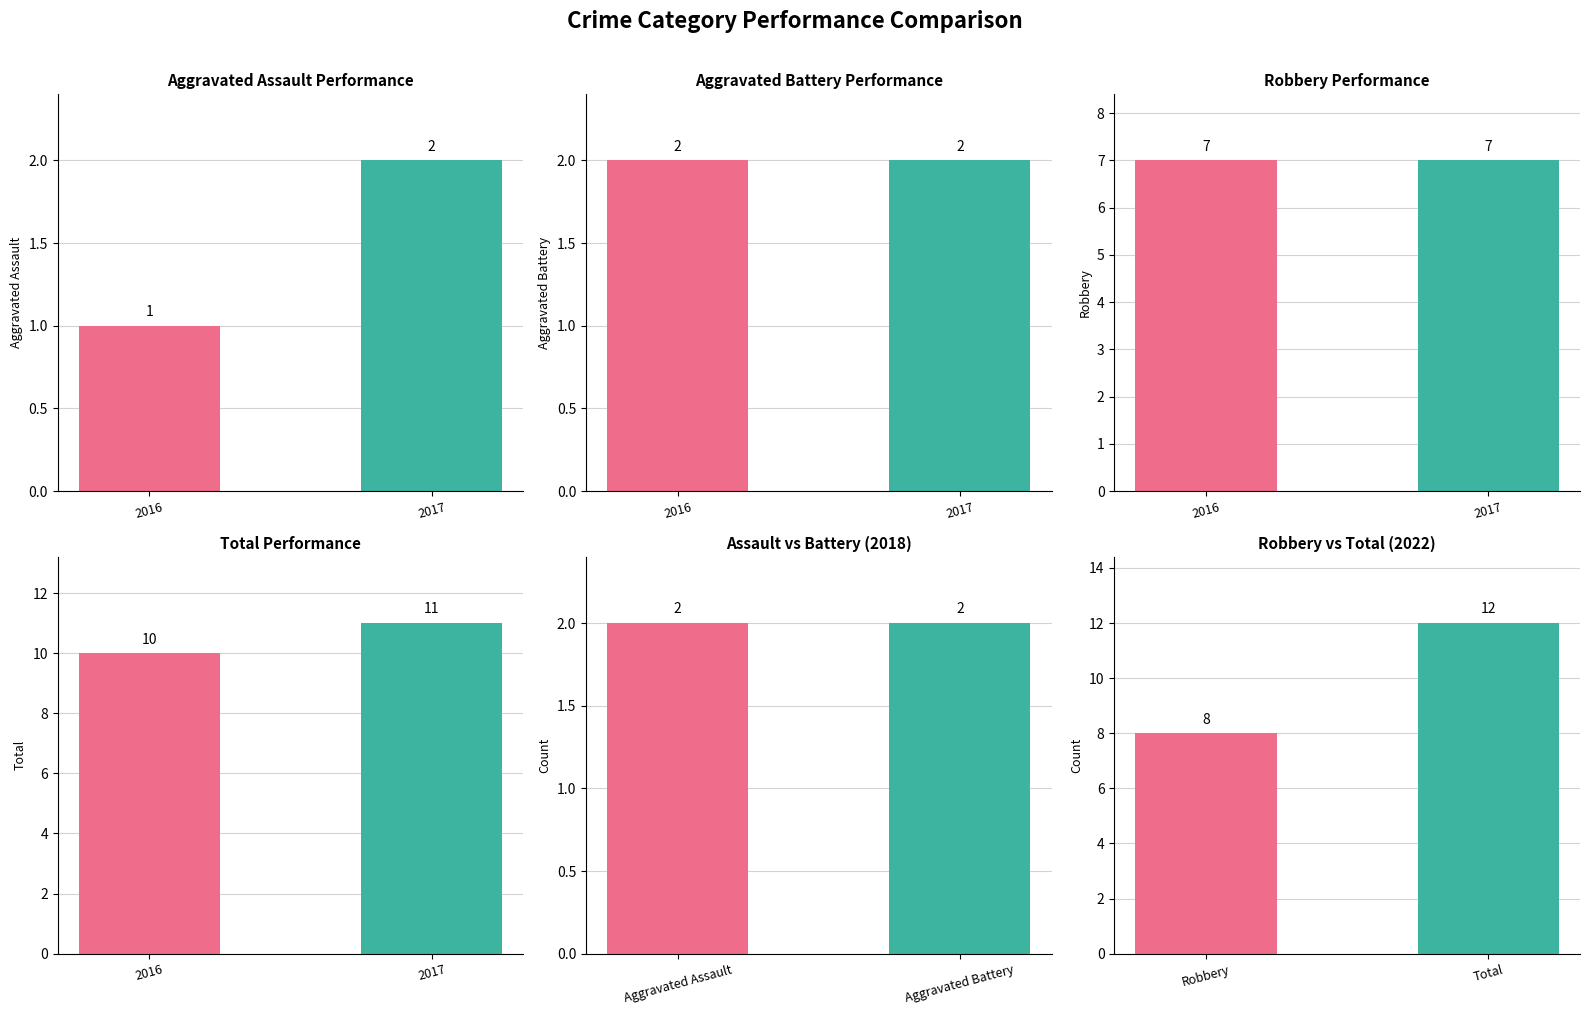

The value of Aggravated Battery at 2020 is 1. True or false?

False